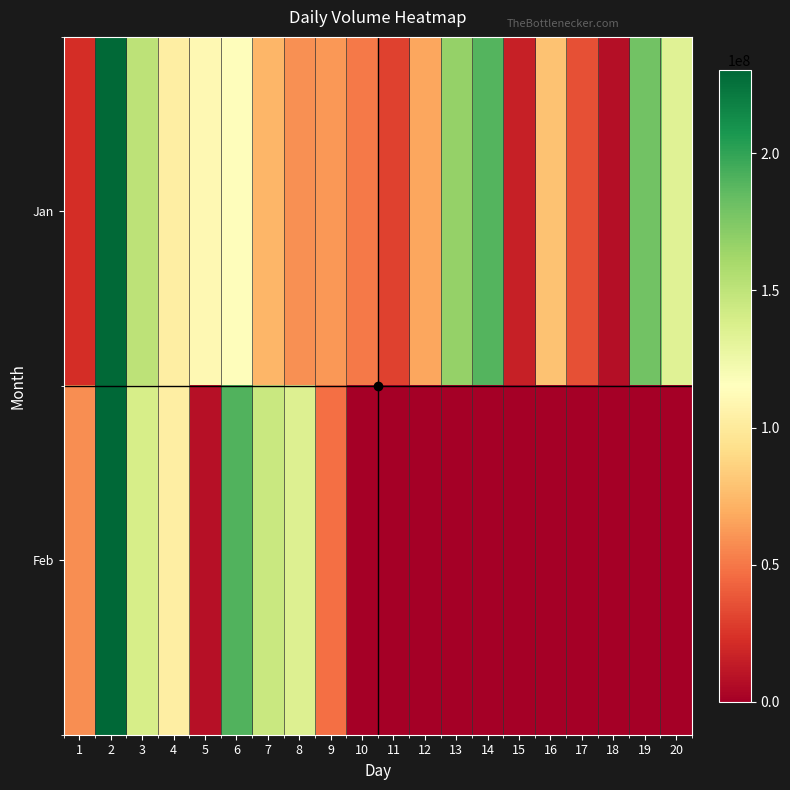

What is the difference between the highest and lowest values at 9?

14577376